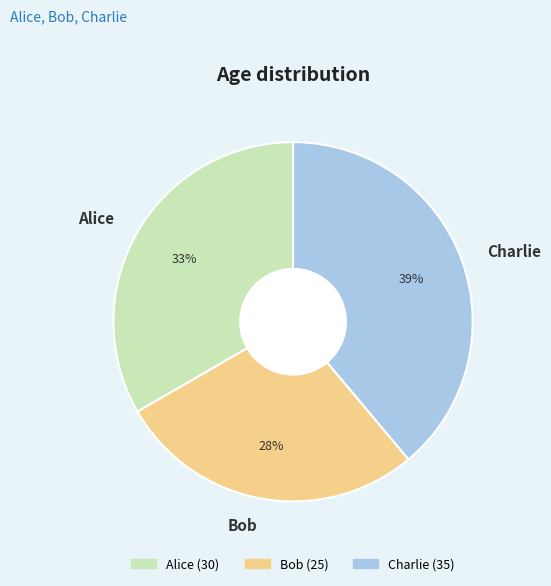

Is there a majority slice in this chart?

No